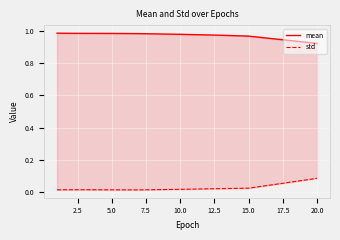

True or false: std has a value of 0.0 at 15.0.

False